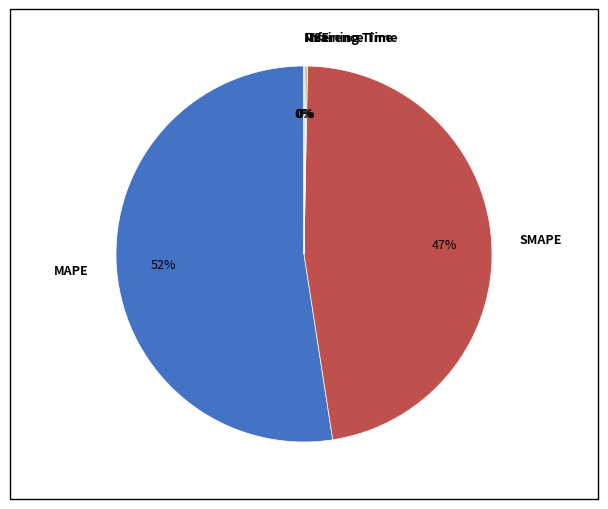

Does any single category account for the majority?

Yes